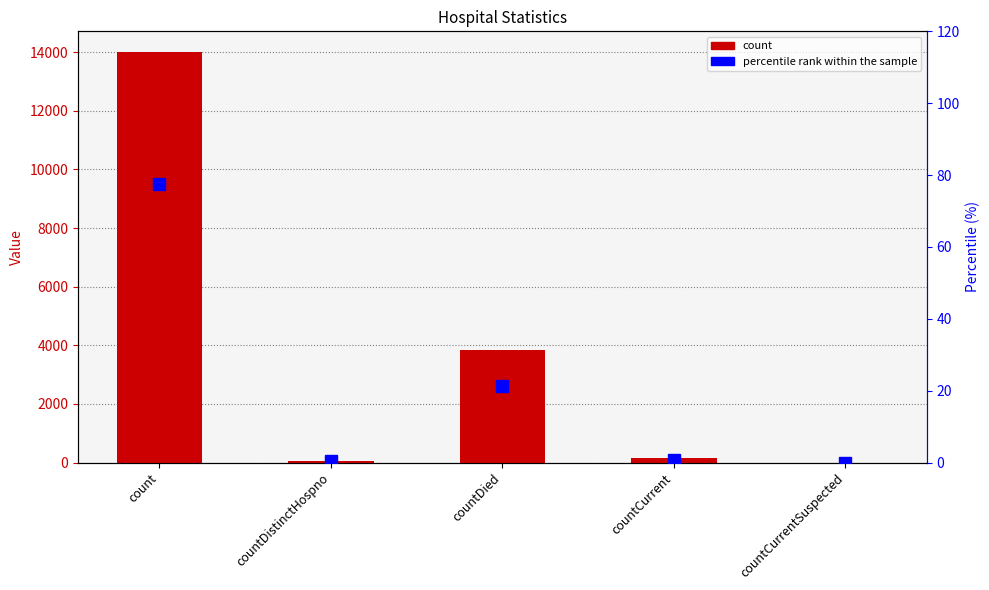

Count the number of data series in this chart.

2